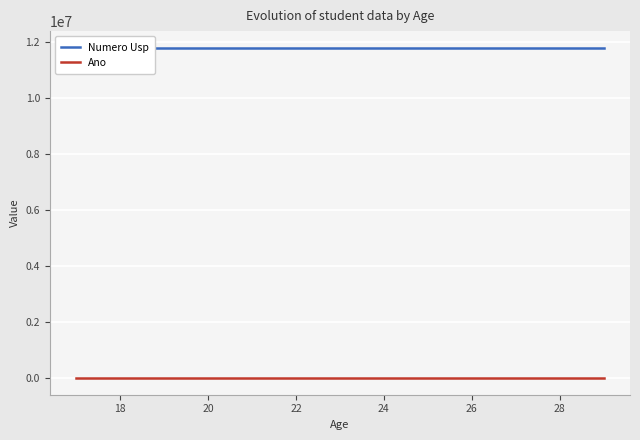

Count the Numero Usp values in the range 11800402 to 11800403.

12